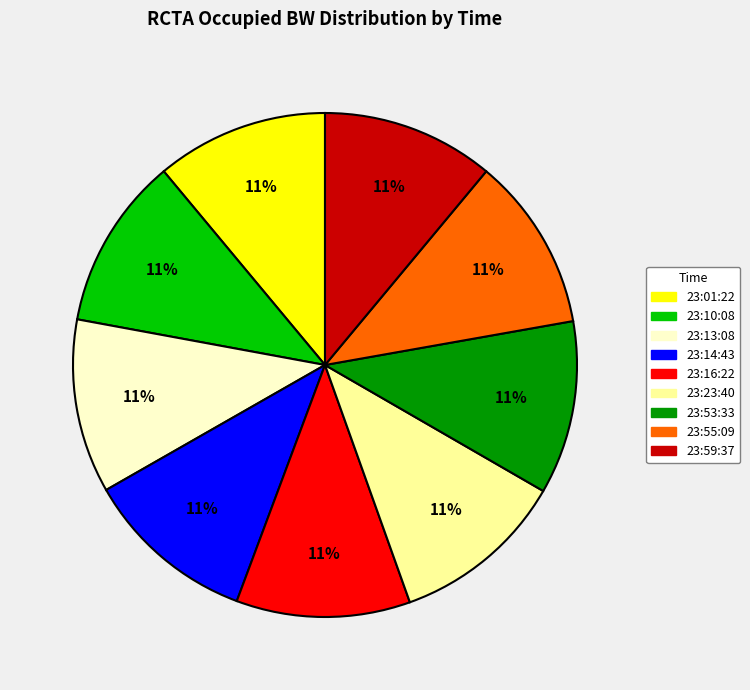

What percentage is the 23:59:37 slice, to the nearest percent?

11%